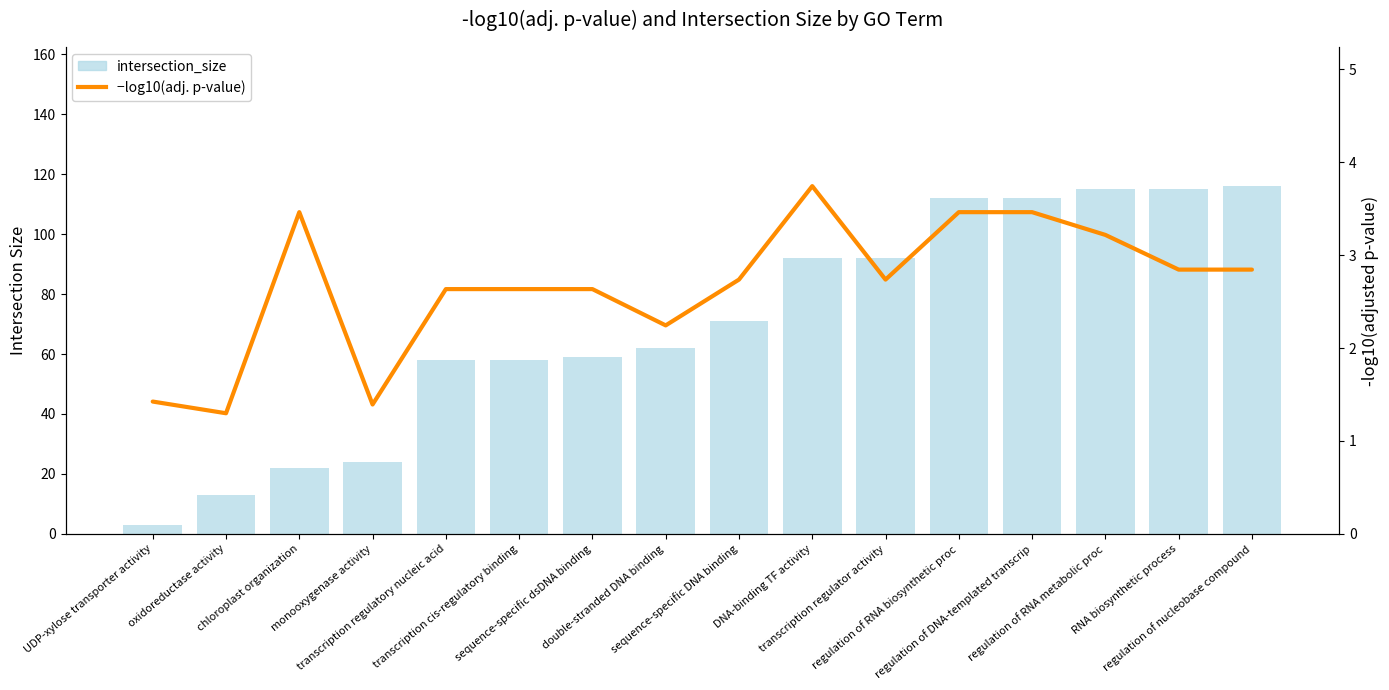

Reading right to left, what are all the values shown in this chart?

neg_log10(adj_p_value) [scaled]: regulation of nucleobase compound=88.2	RNA biosynthetic process=88.2	regulation of RNA metabolic proc=99.7	regulation of DNA-templated transcrip=107.3	regulation of RNA biosynthetic proc=107.3	transcription regulator activity=84.8	DNA-binding TF activity=116.0	sequence-specific DNA binding=84.8	double-stranded DNA binding=69.5	sequence-specific dsDNA binding=81.7	transcription cis-regulatory binding=81.7	transcription regulatory nucleic acid=81.7	monooxygenase activity=43.2	chloroplast organization=107.3	oxidoreductase activity=40.2	UDP-xylose transporter activity=44.1
intersection_size: regulation of nucleobase compound=116.0	RNA biosynthetic process=115.0	regulation of RNA metabolic proc=115.0	regulation of DNA-templated transcrip=112.0	regulation of RNA biosynthetic proc=112.0	transcription regulator activity=92.0	DNA-binding TF activity=92.0	sequence-specific DNA binding=71.0	double-stranded DNA binding=62.0	sequence-specific dsDNA binding=59.0	transcription cis-regulatory binding=58.0	transcription regulatory nucleic acid=58.0	monooxygenase activity=24.0	chloroplast organization=22.0	oxidoreductase activity=13.0	UDP-xylose transporter activity=3.0